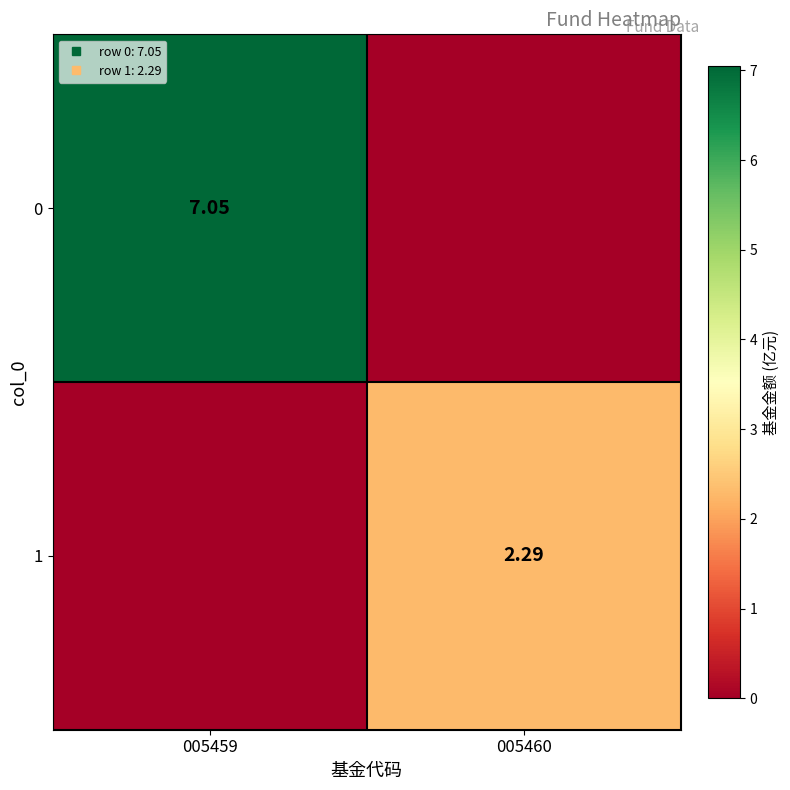

Where is 1 nearest to the value 1?

005459